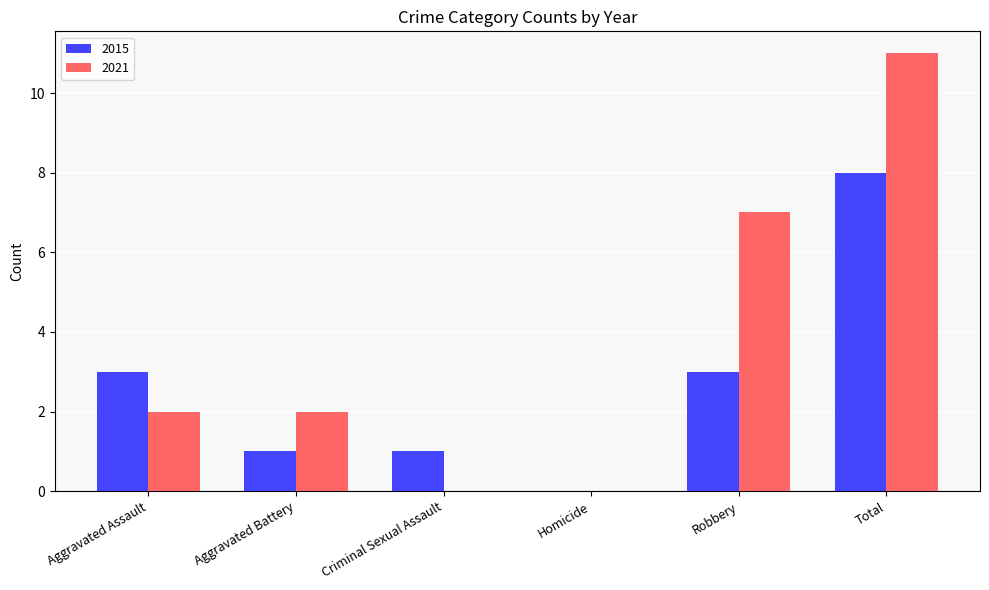

What is the sum of the 2015 values at Criminal Sexual Assault and Homicide?

1